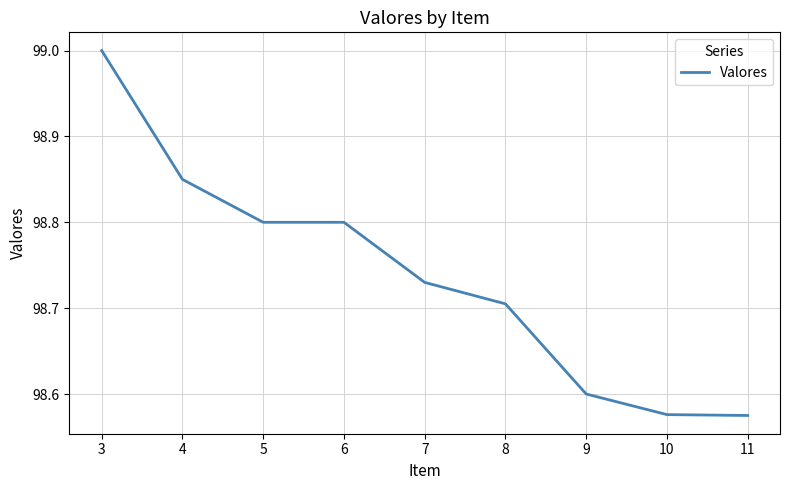

True or false: the data shows 57.7 at 6.

False